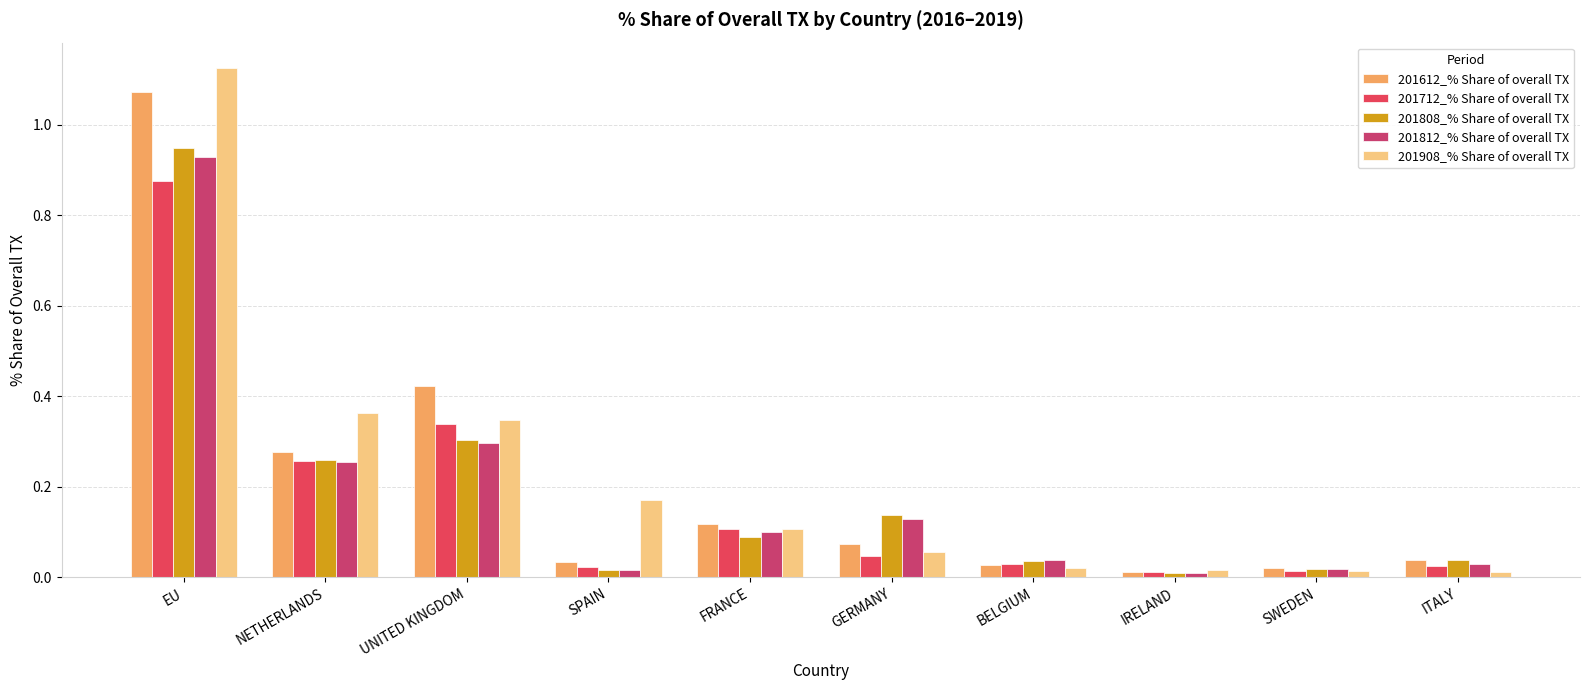

What is the maximum value shown in the chart?

1.1